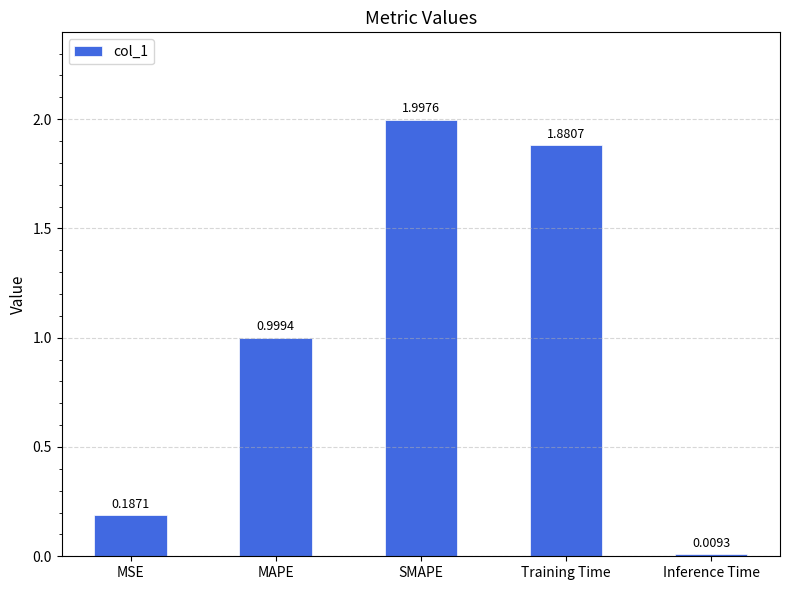

Count the number of data series in this chart.

1